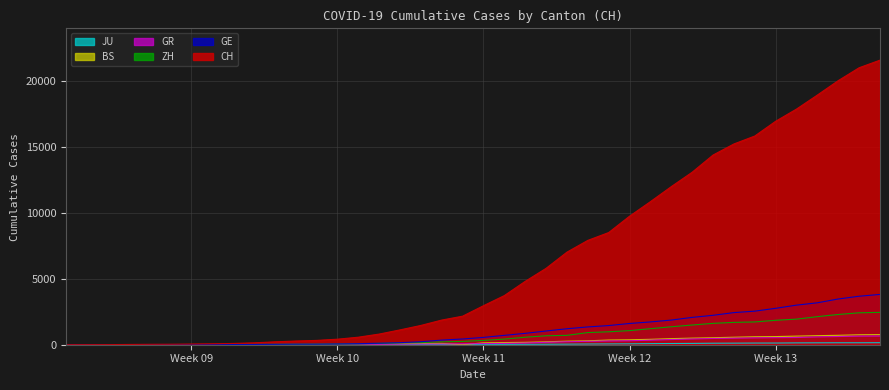

Which series has the largest range (max minus min)?

CH